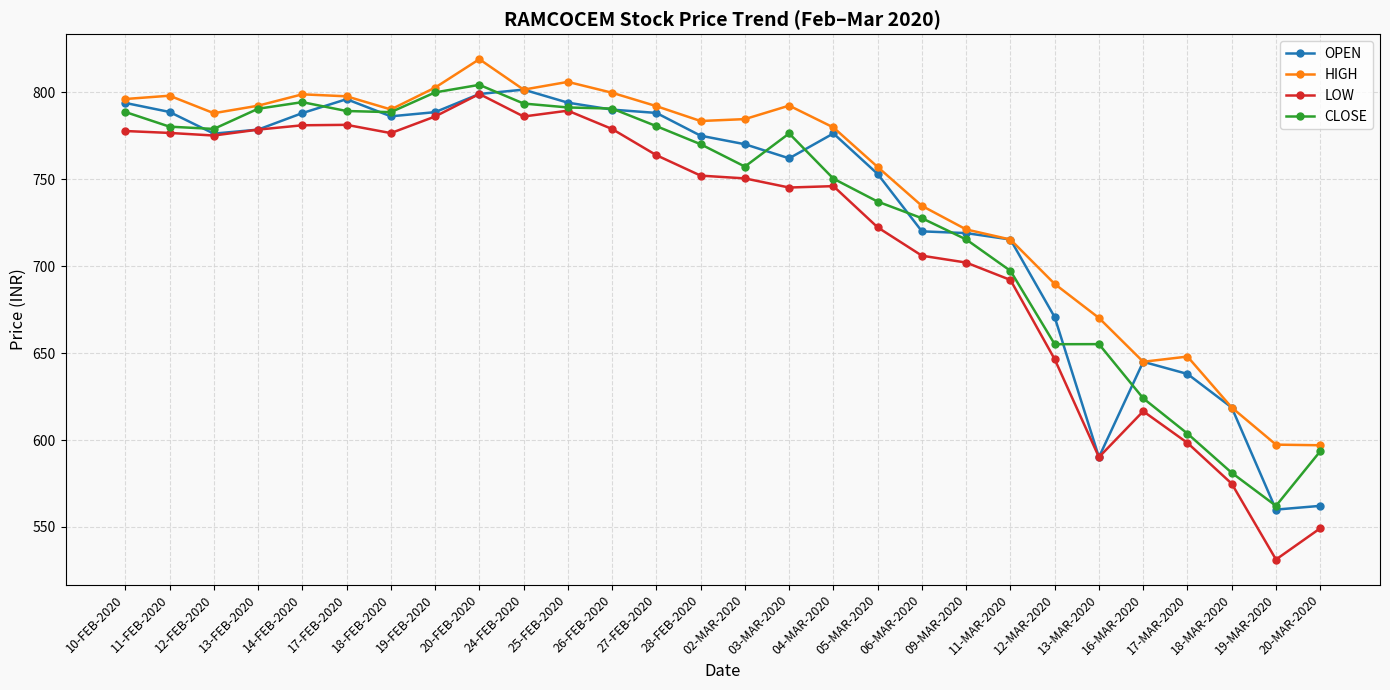

Is it true that CLOSE equals 750.3 at 04-MAR-2020?

True